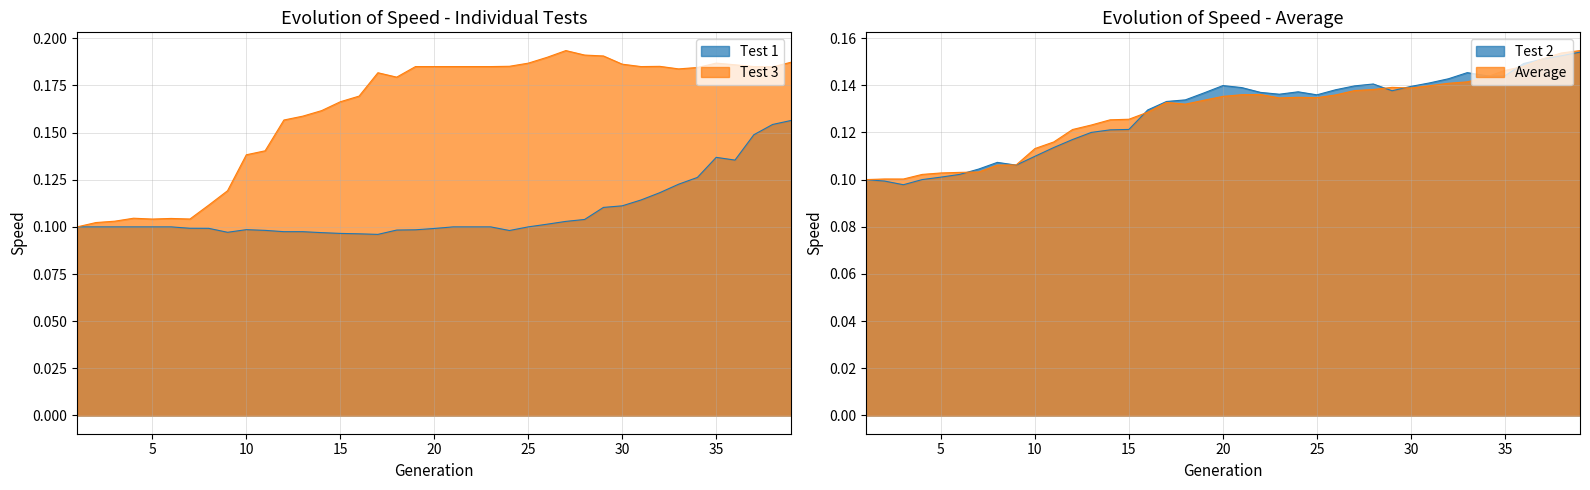

Where is the first local minimum for Test 2?

3